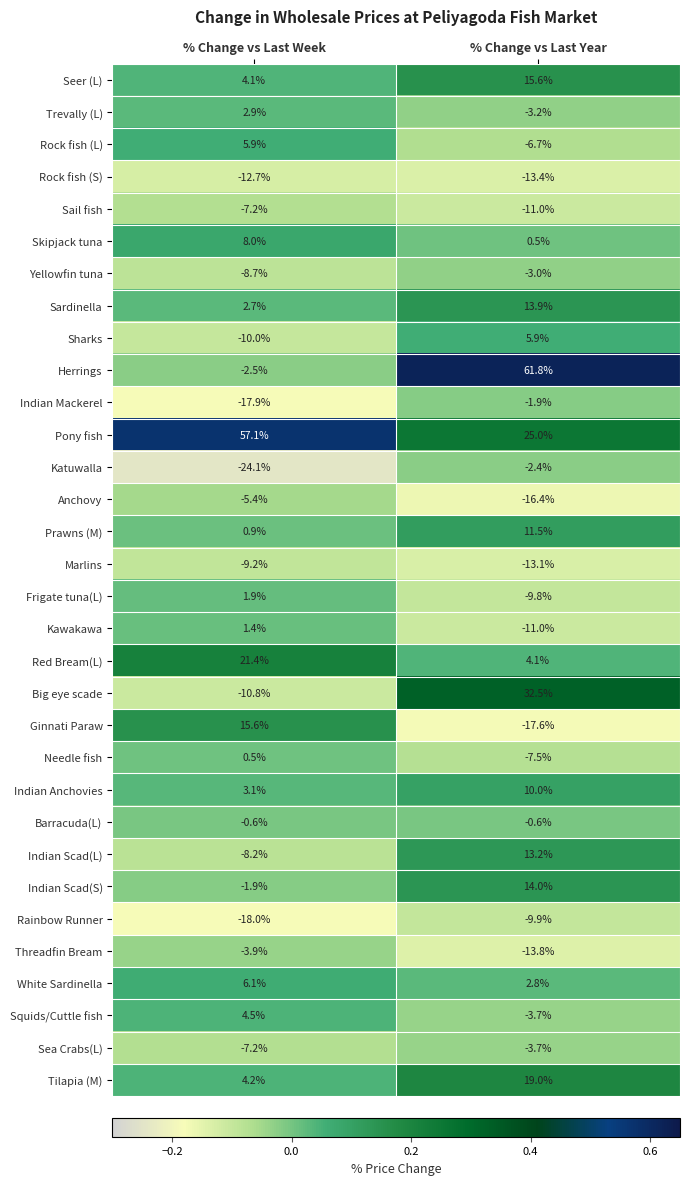

What is the total value across all series at % Change vs Last Week?

-8.0